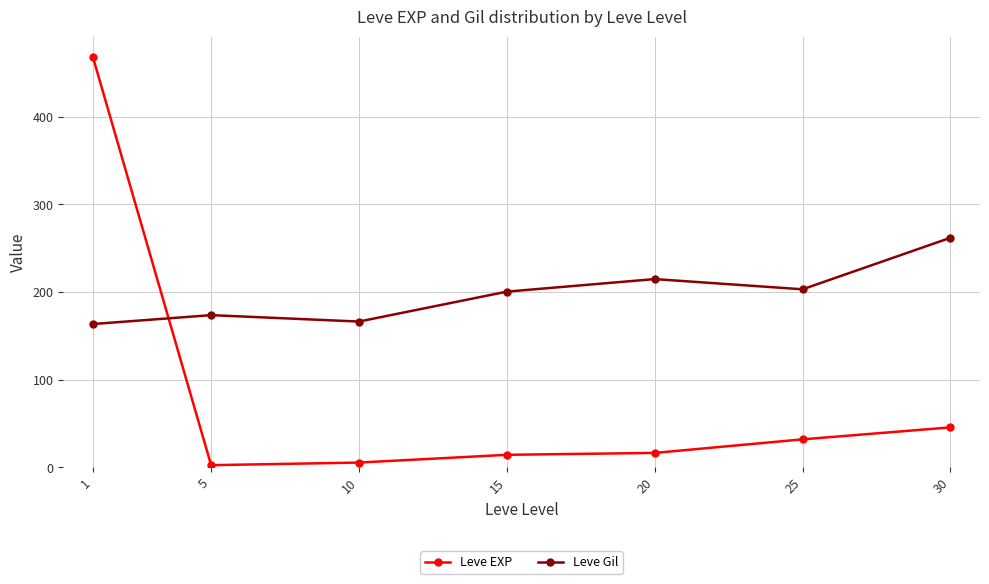

True or false: Leve EXP and Leve Gil intersect in this chart.

True